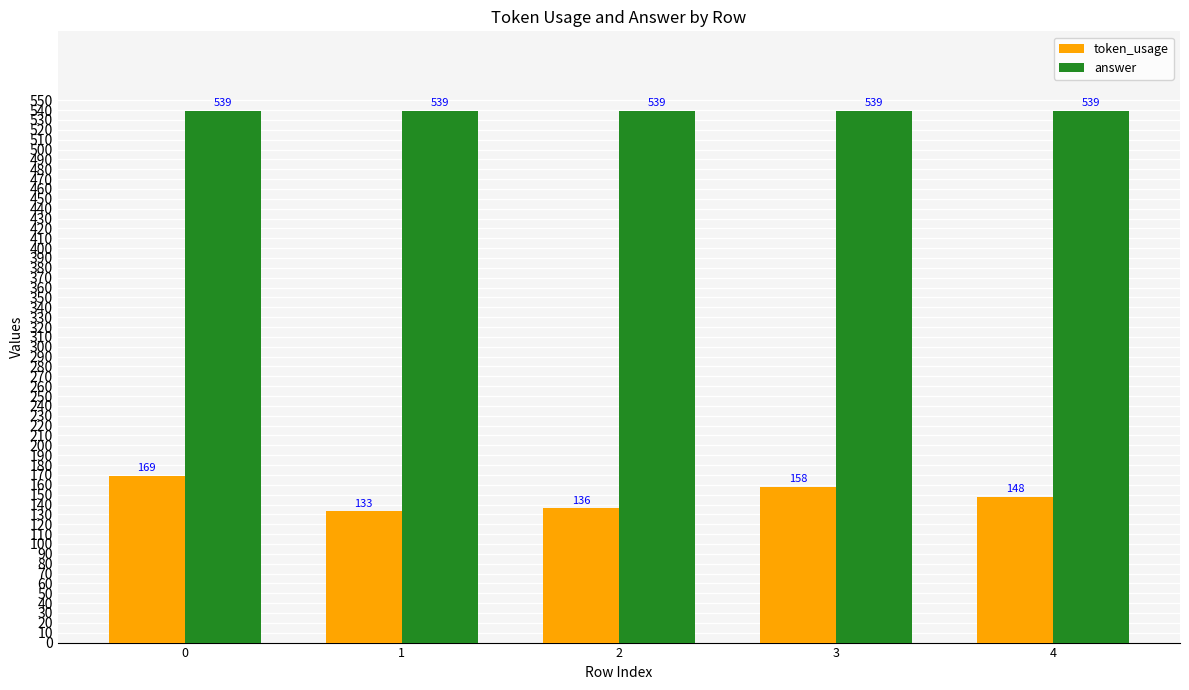

Does the chart contain stacked bars?

No